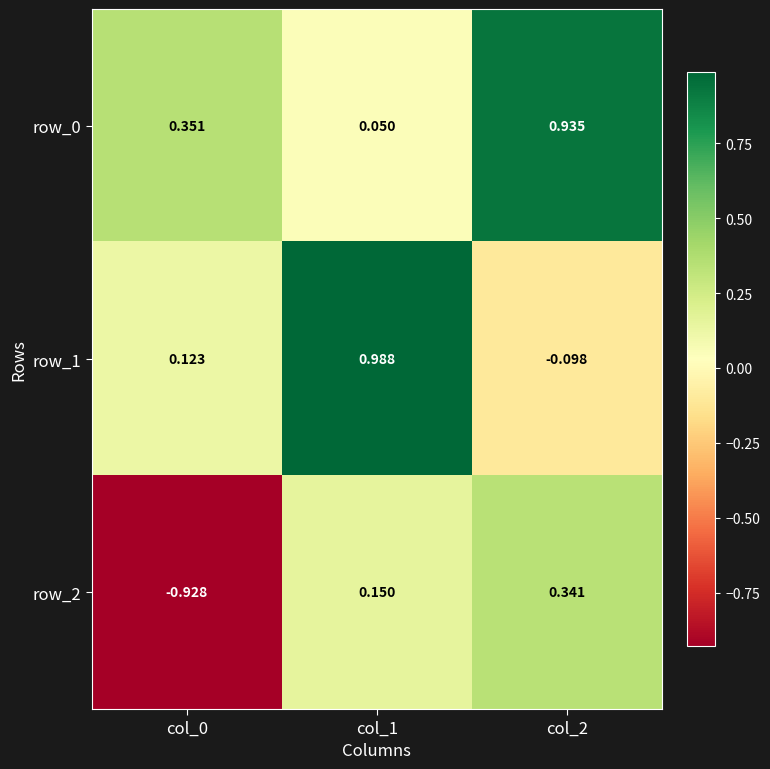

Reading left to right, transcribe all the data shown in this chart.

row_0: 0.4	0.0	0.9
row_1: 0.1	1.0	-0.1
row_2: -0.9	0.1	0.3